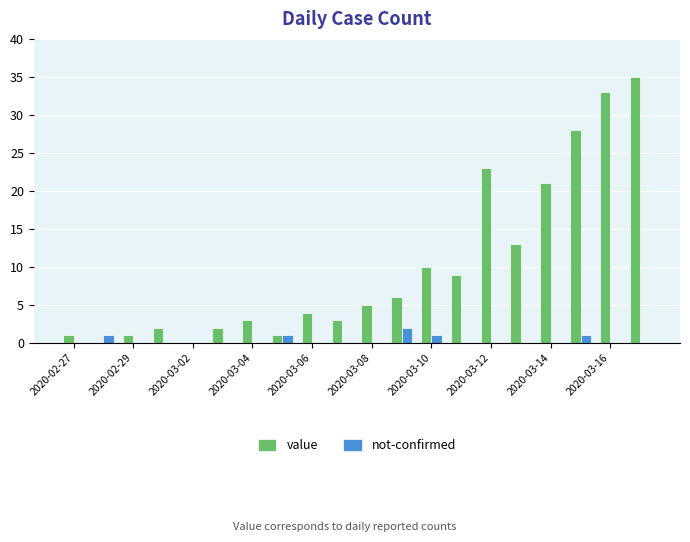

What is the greatest value displayed?

35